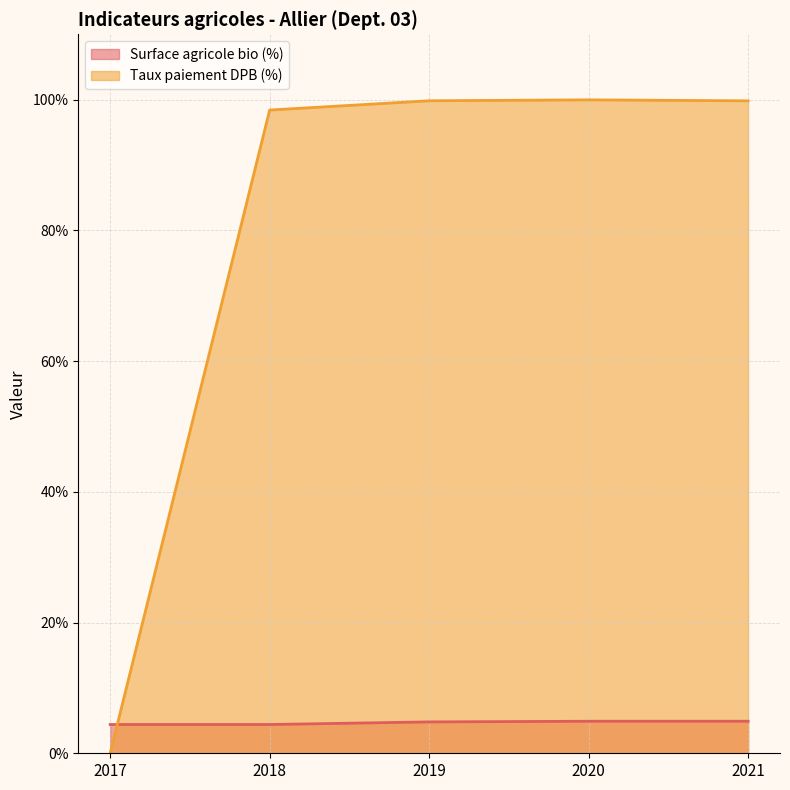

True or false: Taux paiement DPB (%) has more than 2 points higher than both neighbors.

False